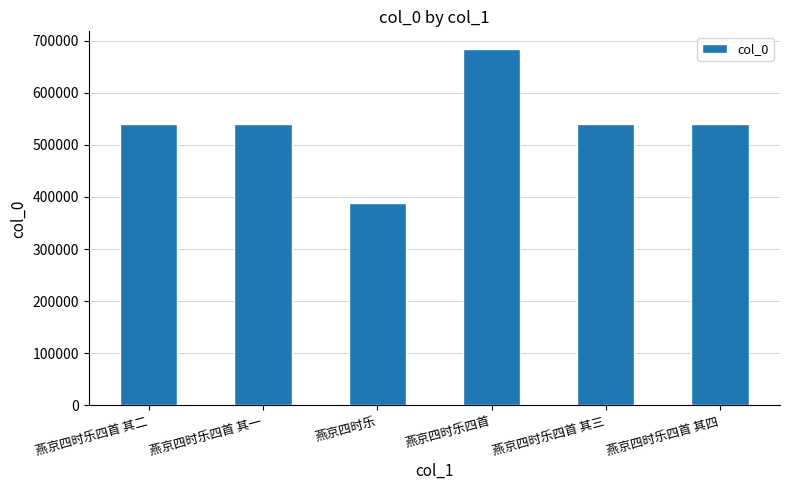

Where does the data first go above 539707?

燕京四时乐四首